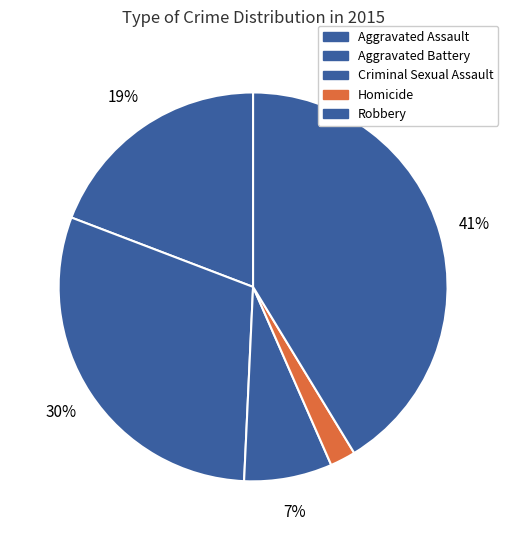

What is the smallest slice in the pie chart?

Homicide